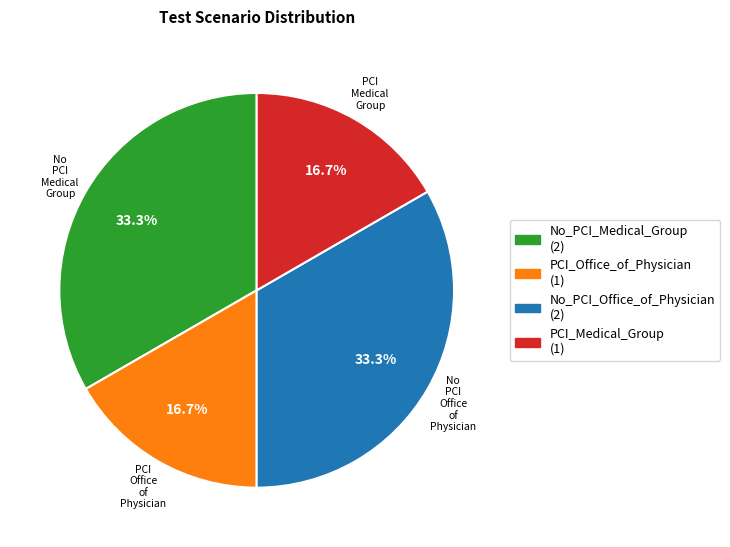

The No_PCI_Medical_Group slice represents 33% of the pie. True or false?

True